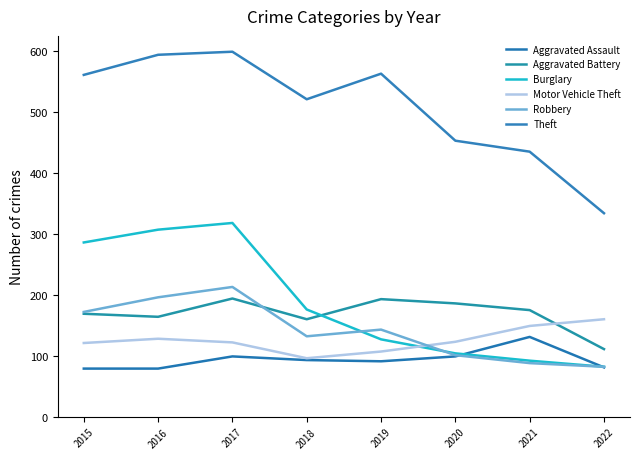

What are all the series names shown in the legend?

Aggravated Assault, Aggravated Battery, Burglary, Motor Vehicle Theft, Robbery, Theft